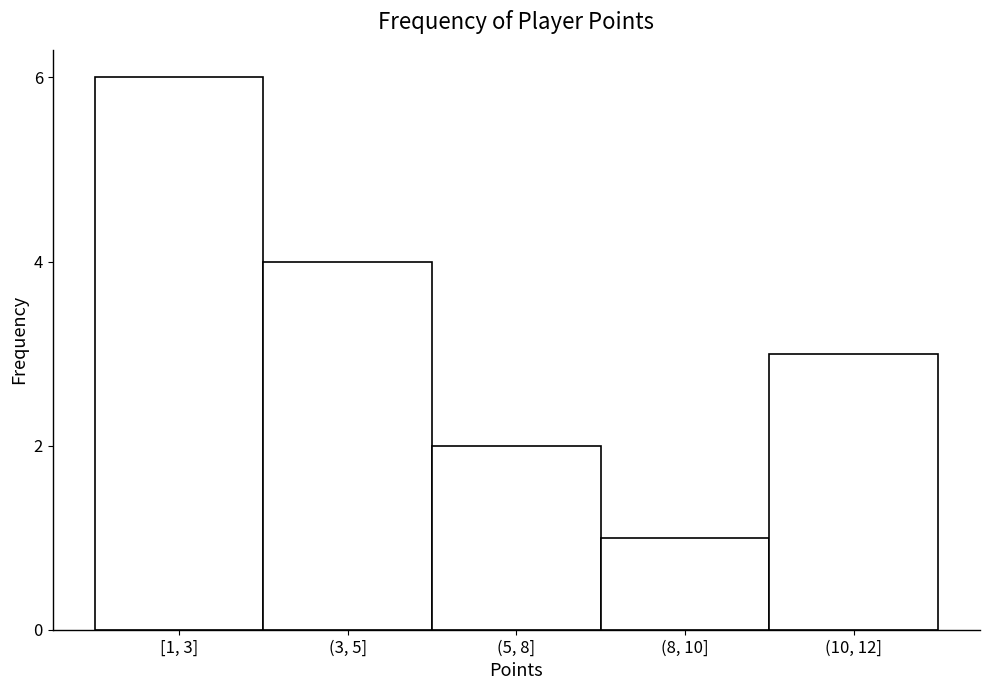

Reading right to left, list all the values displayed in this chart.

3	1	2	4	6